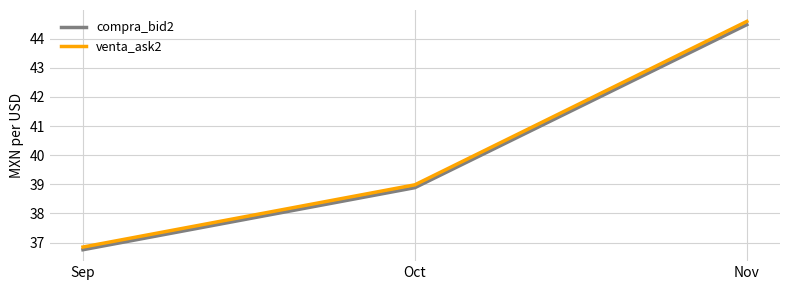

What is the maximum value shown in the chart?

44.6